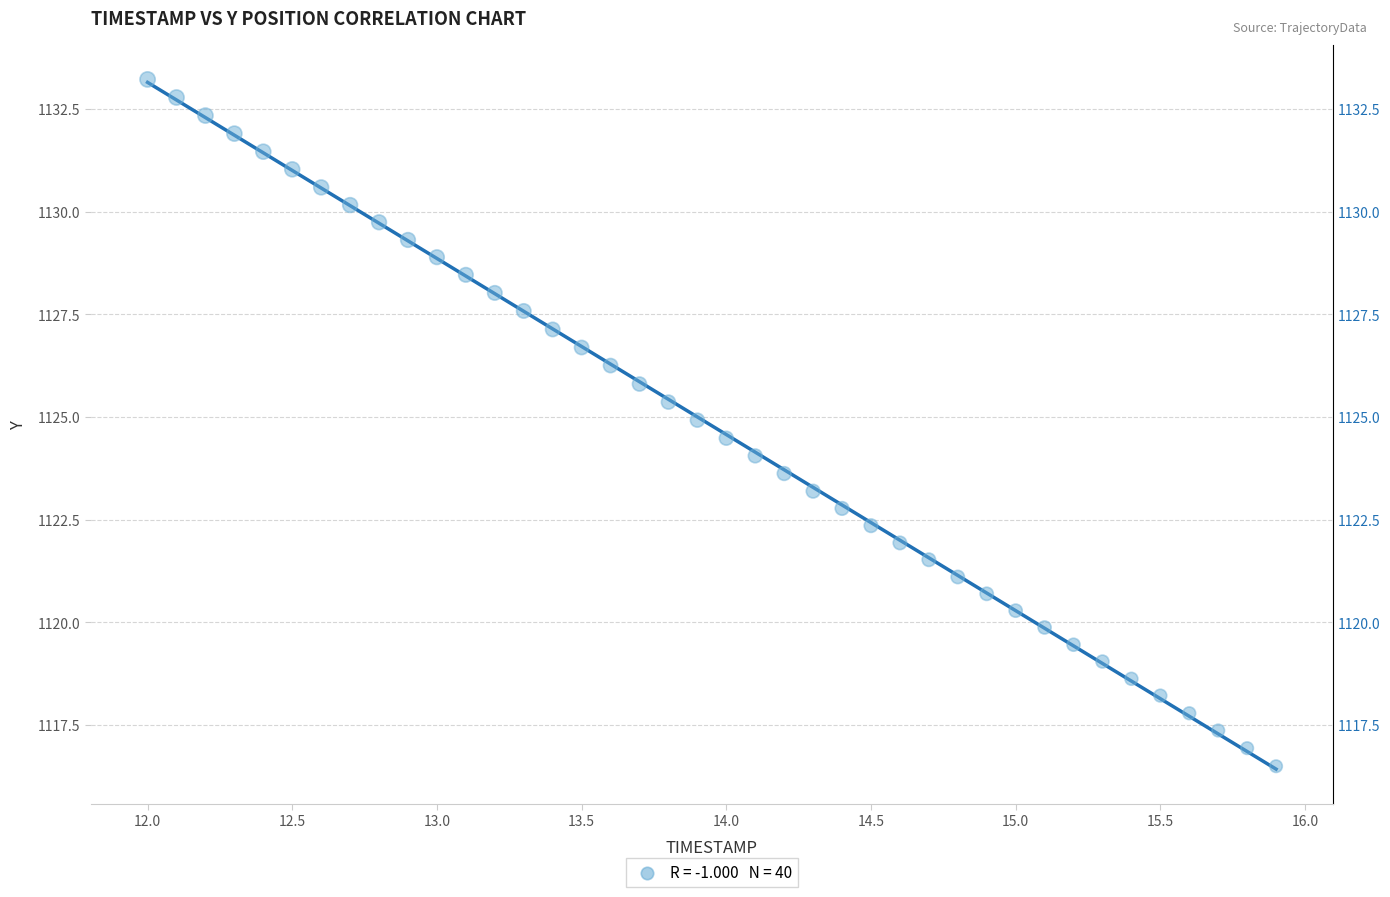

What is the range of Y values (max minus min)?

16.7